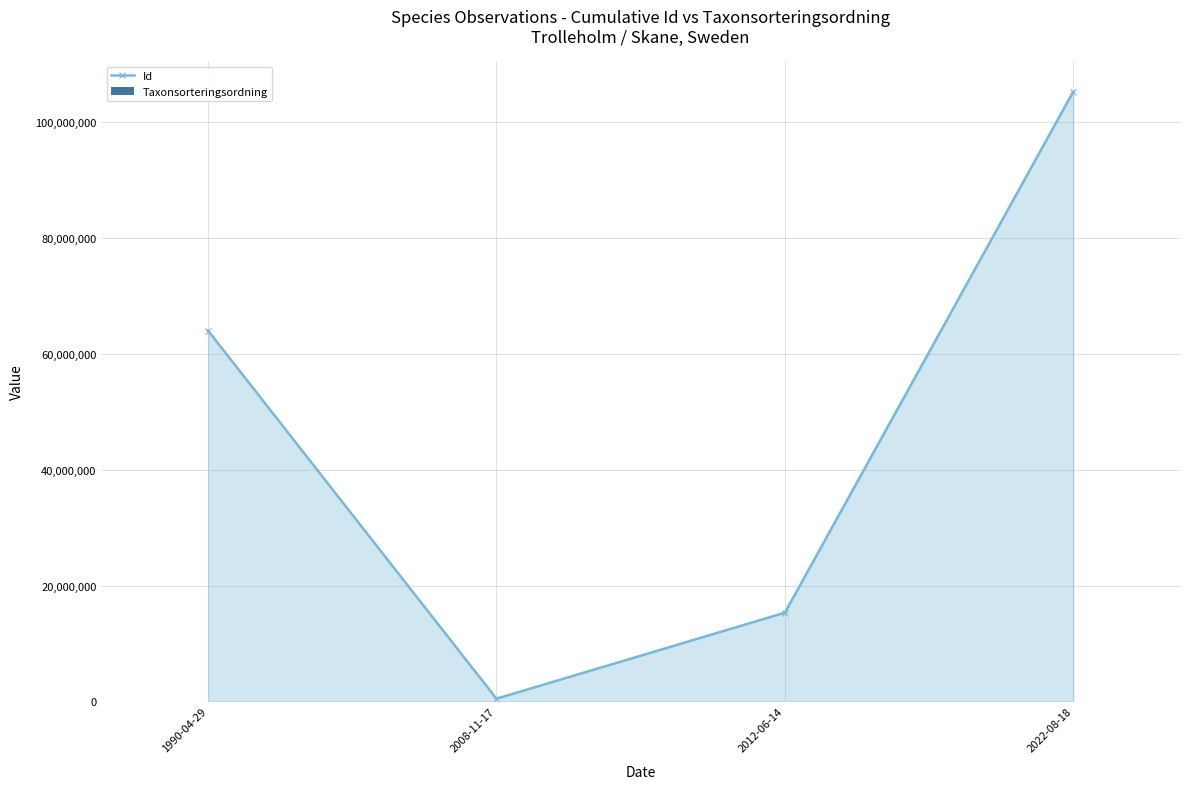

At which label does Id first exceed 64009751?

2022-08-18